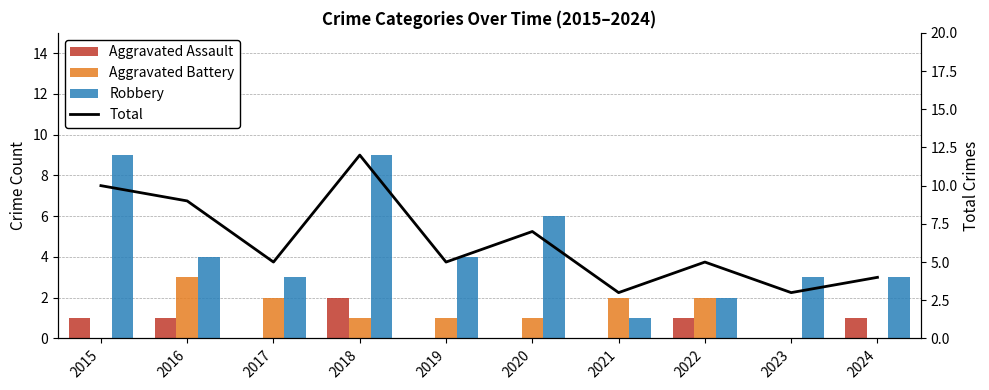

Between 2016 and 2018, which series saw the biggest shift?

Robbery